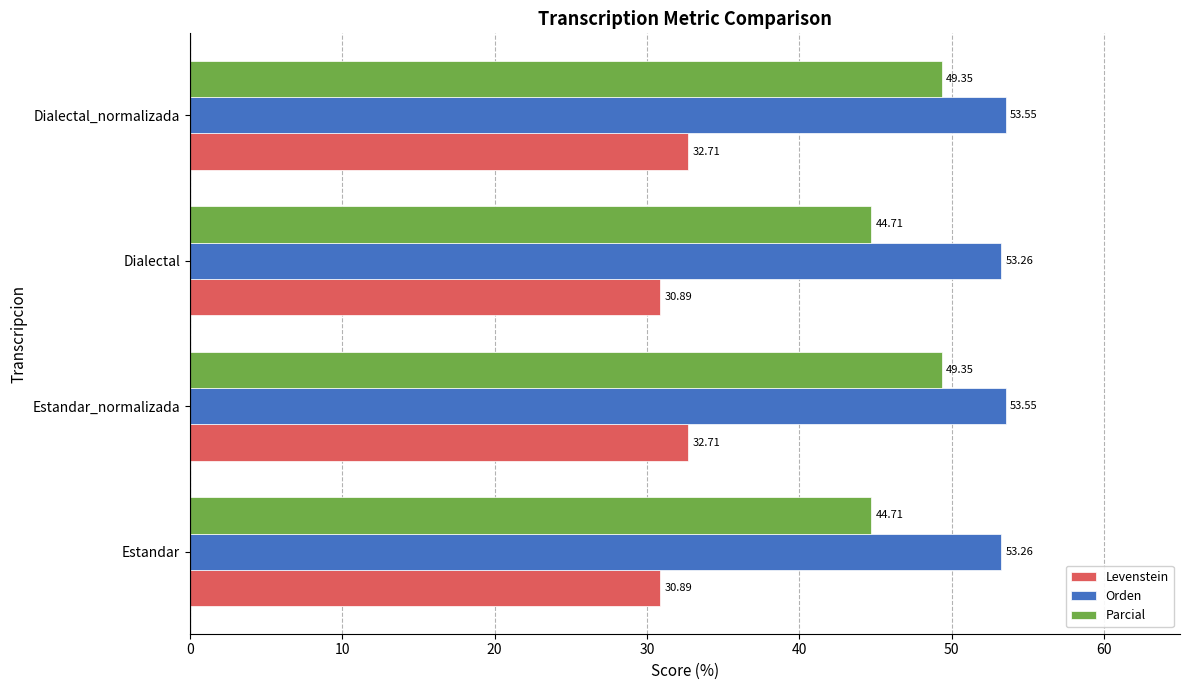

What is the spread (max minus min) of values at Estandar?

22.4